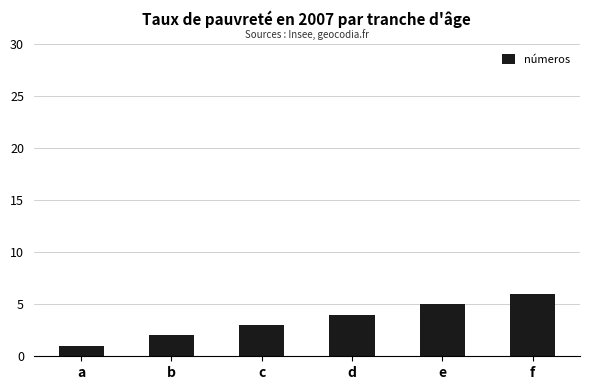

List the labels in order of value, largest first.

f, e, d, c, b, a